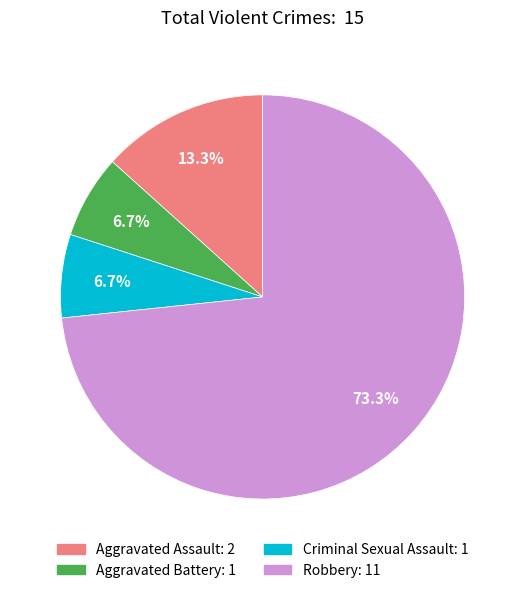

Is there any slice that represents more than half of the pie?

Yes